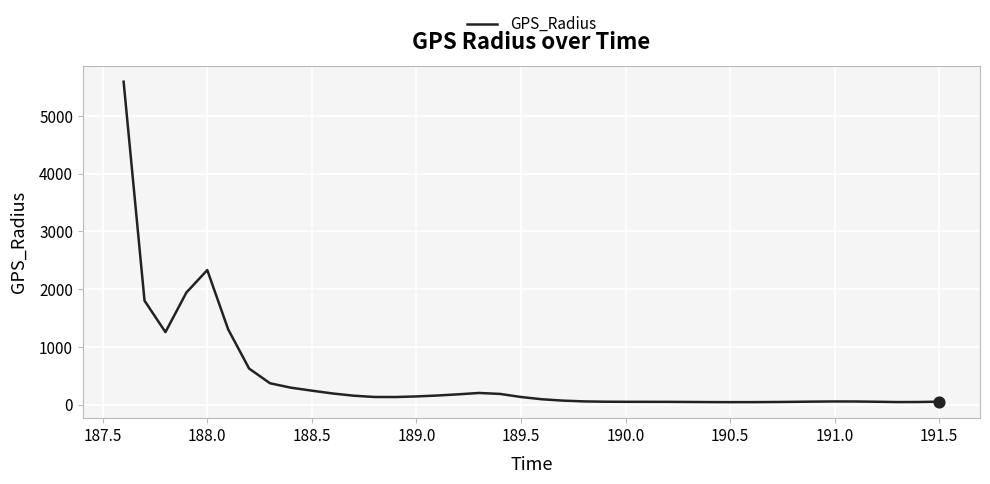

What is the greatest value displayed?

5594.3